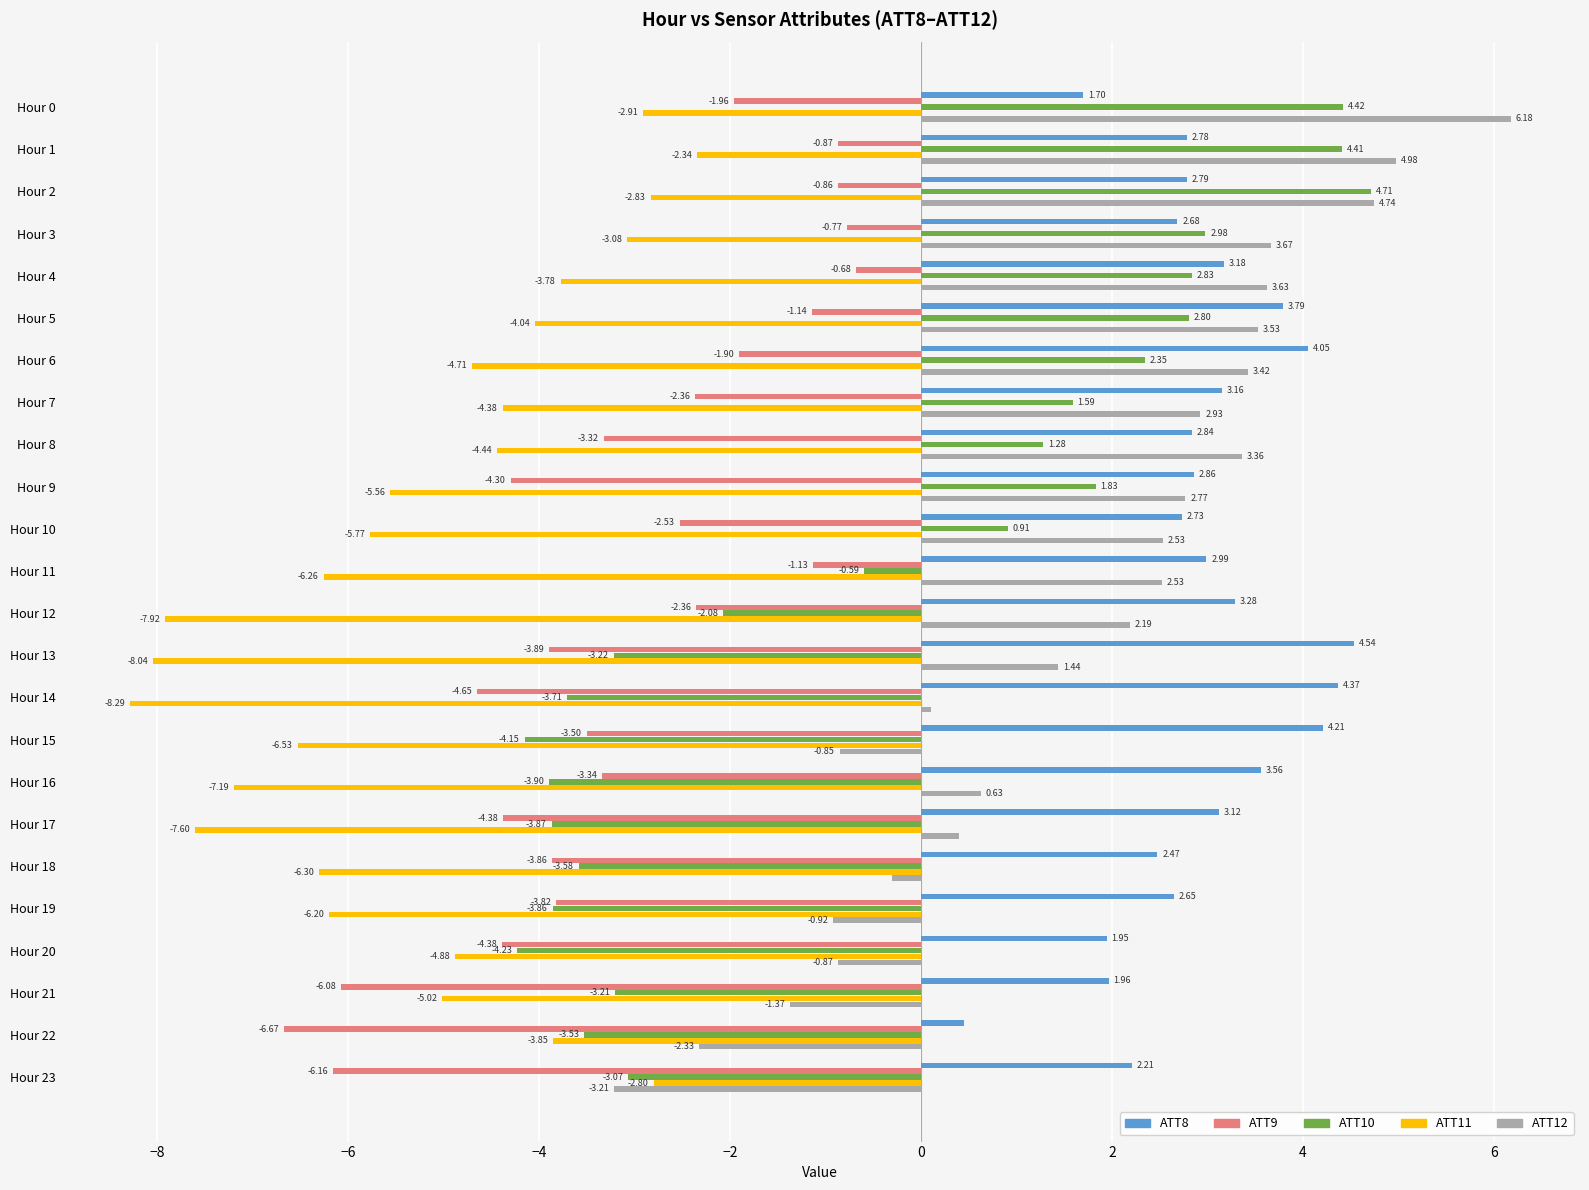

Is the value of ATT8 at Hour 0 greater than the value of ATT9 at Hour 14?

Yes